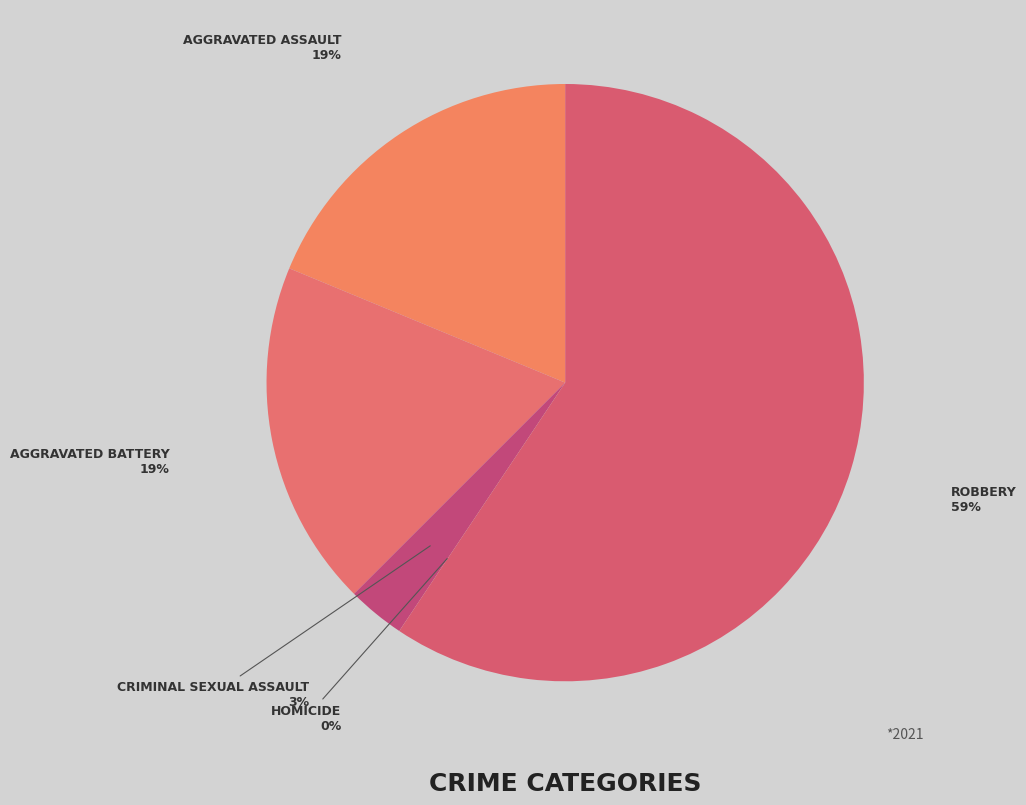

How many slices are in this pie chart?

5